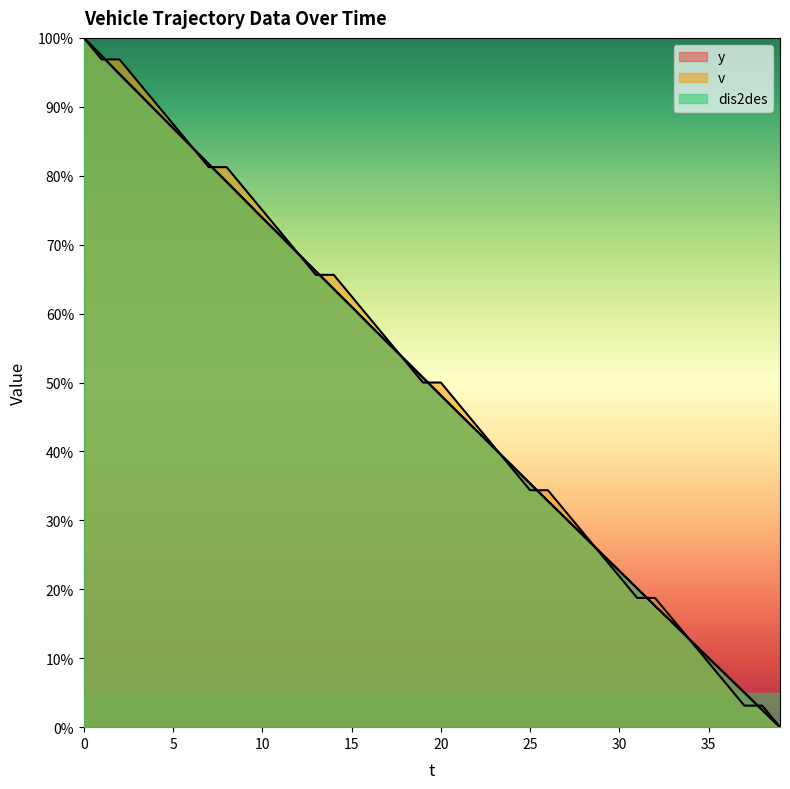

How many lines are shown in the chart?

3